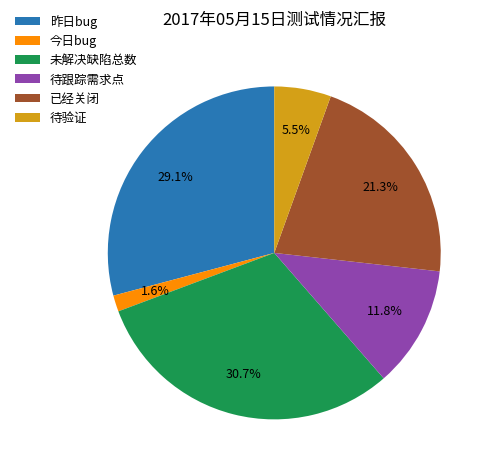

What portion of the pie excludes 待验证?

94.5%